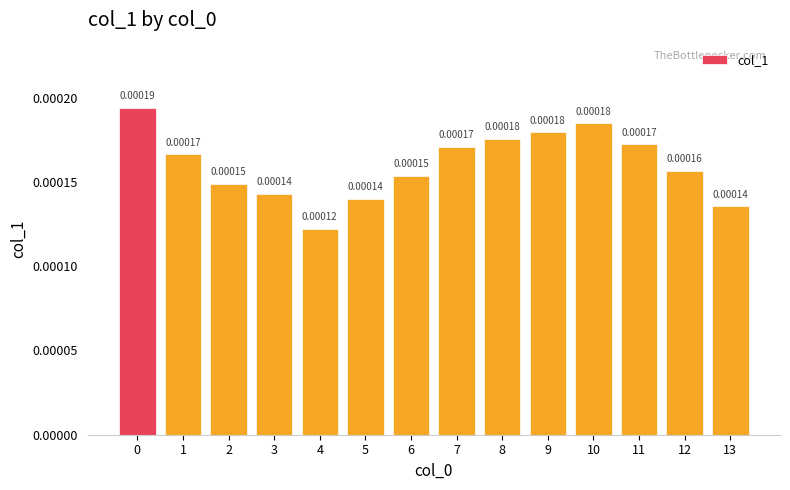

How many categories are shown in the chart?

14